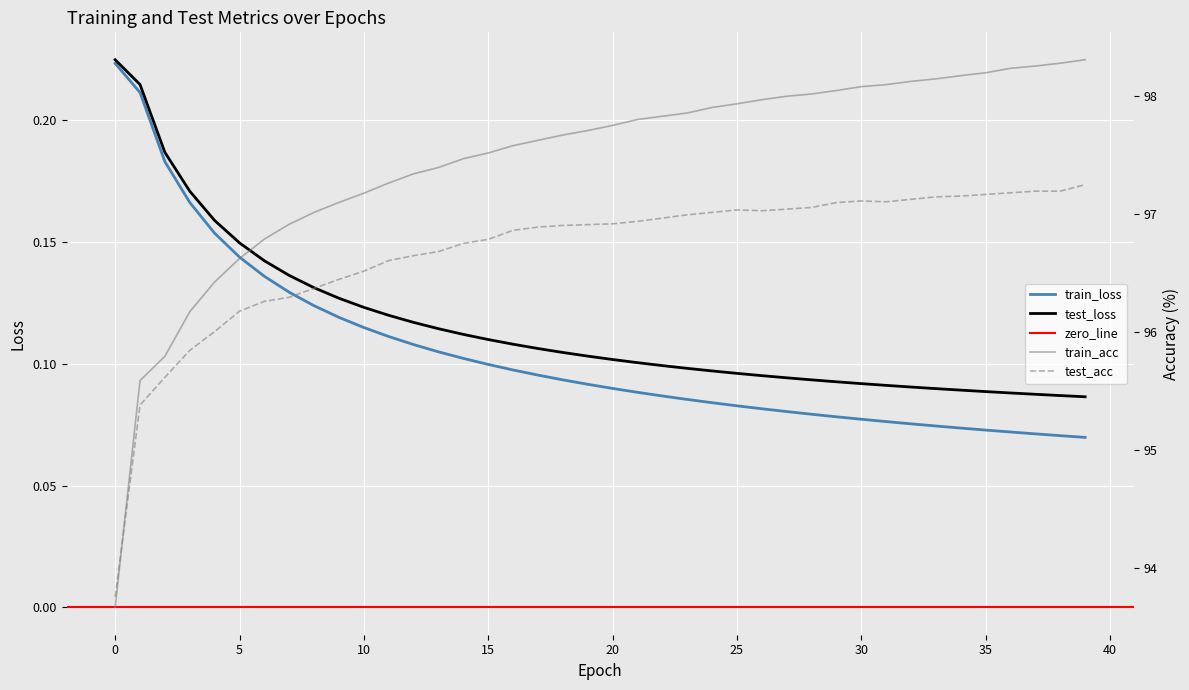

At which label does train_acc first exceed 97?

8